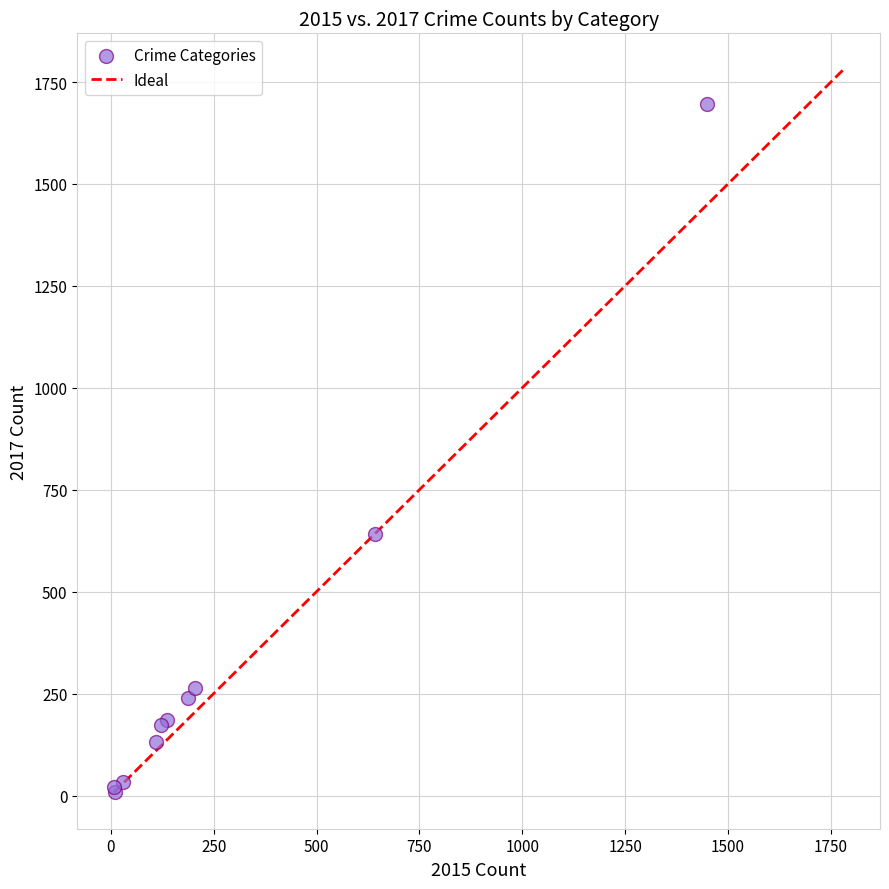

What Y value in the scatter plot is closest to 852?

641